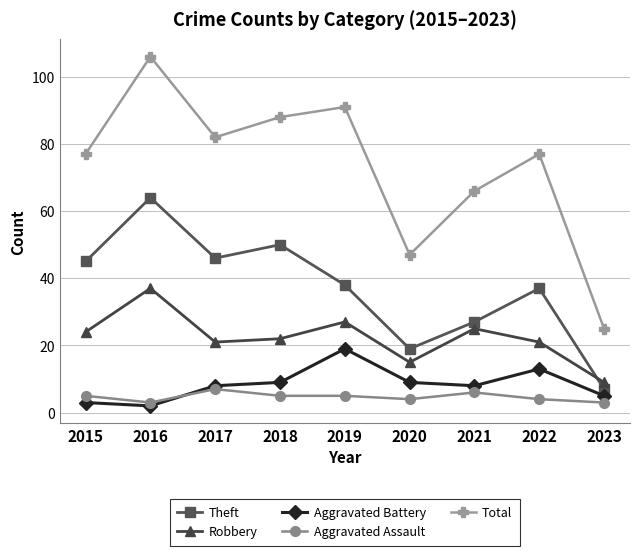

Where is the first local minimum for Total?

2017